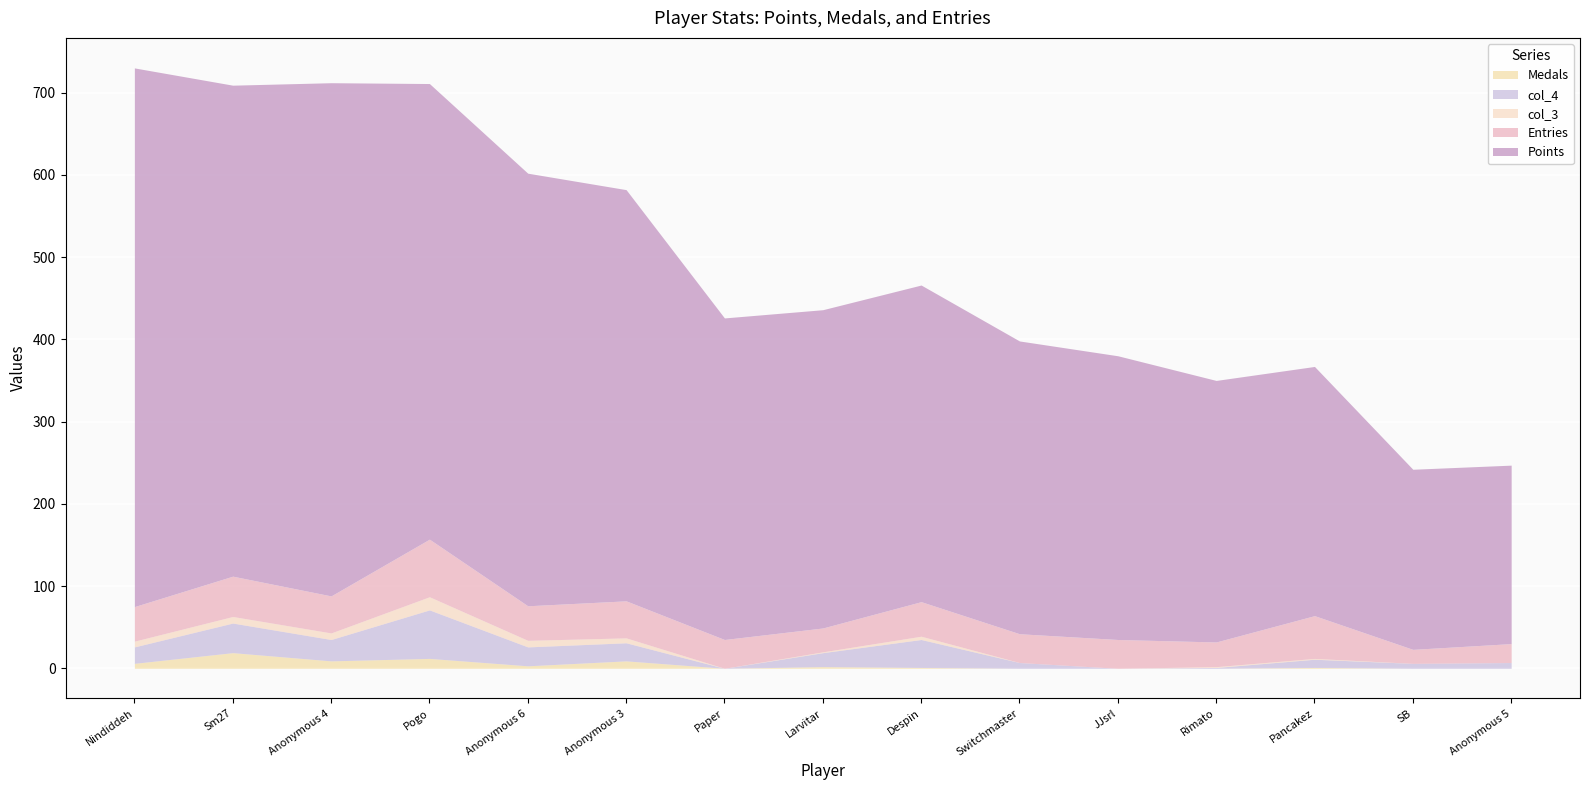

Where does the col_4 series first go above 17?

Nindiddeh